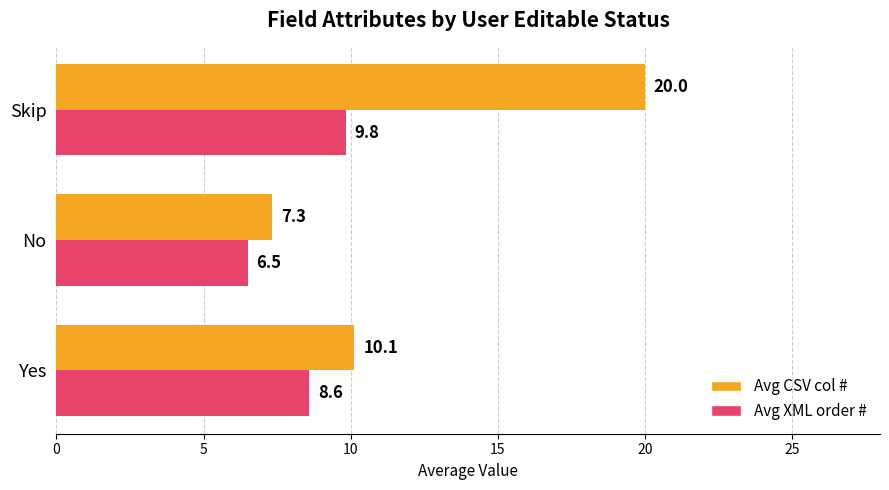

How many values in the Avg CSV col # series are below 10?

1